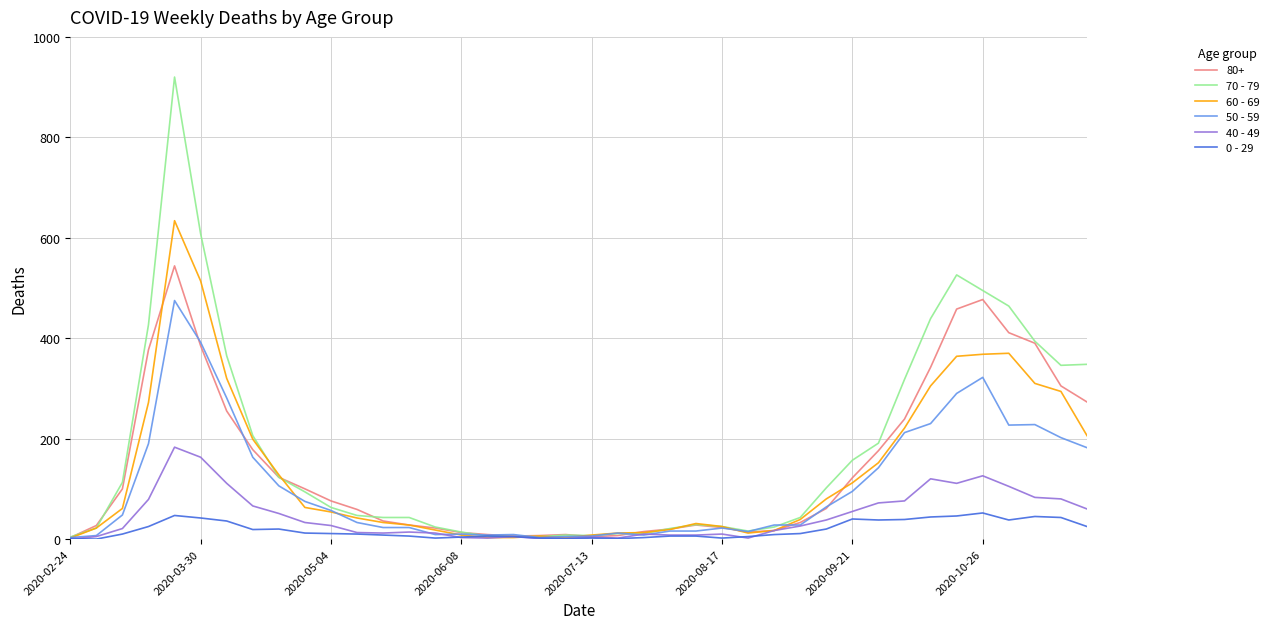

What are all the series names shown in the legend?

80+, 70 - 79, 60 - 69, 50 - 59, 40 - 49, 0 - 29